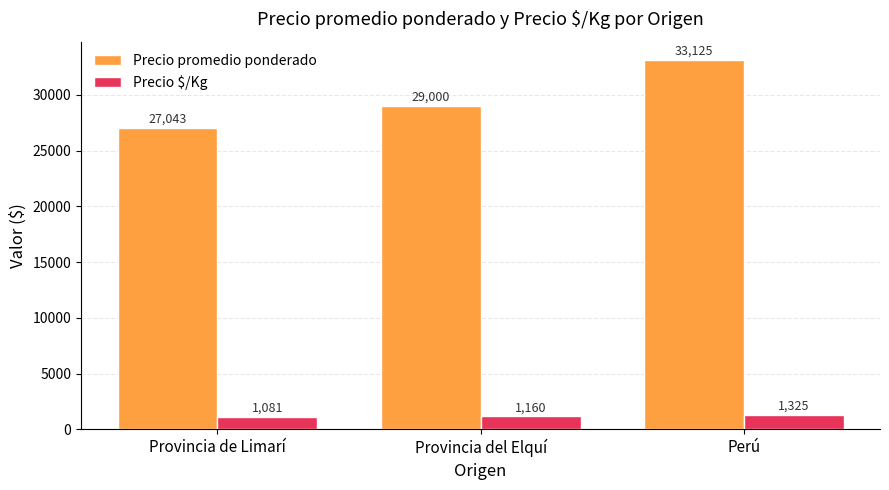

At which label does Precio $/Kg reach its minimum?

Provincia de Limarí